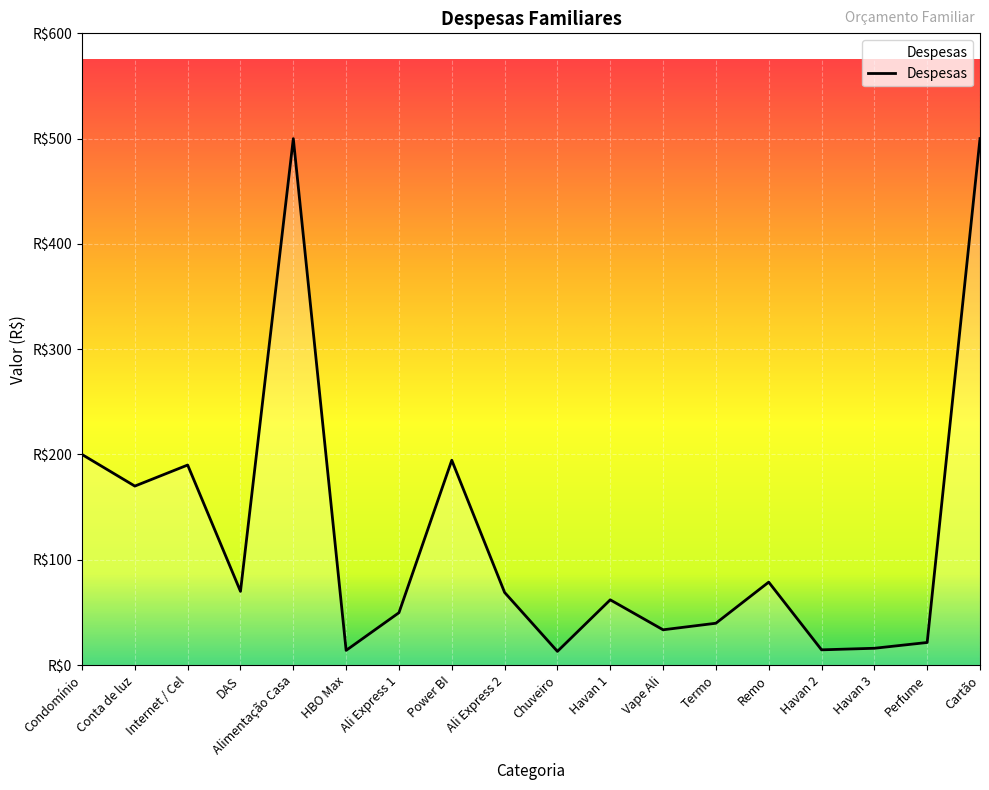

What position from the right is Perfume?

2